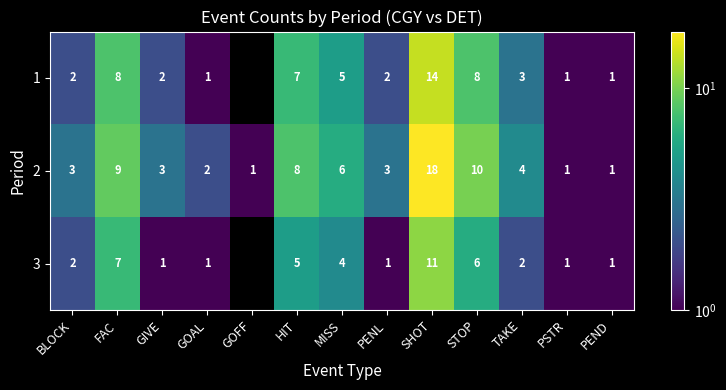

Is the value of 2 at FAC greater than the value of 1 at BLOCK?

Yes